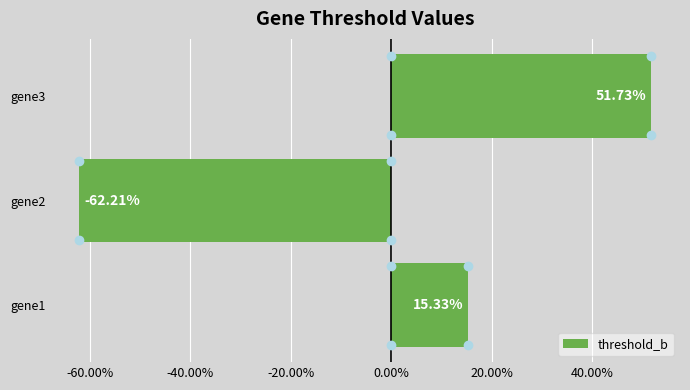

What is the greatest value displayed?

0.5